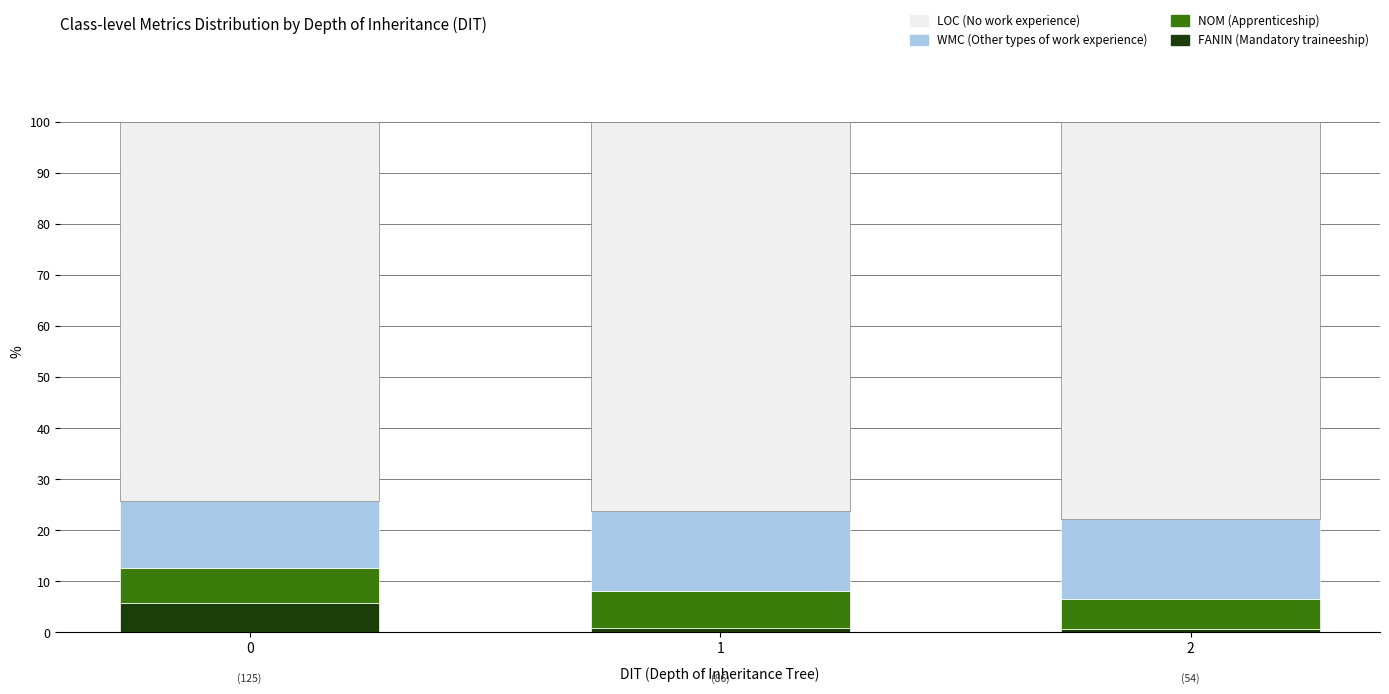

What is the total value across all series at 2?

100.0